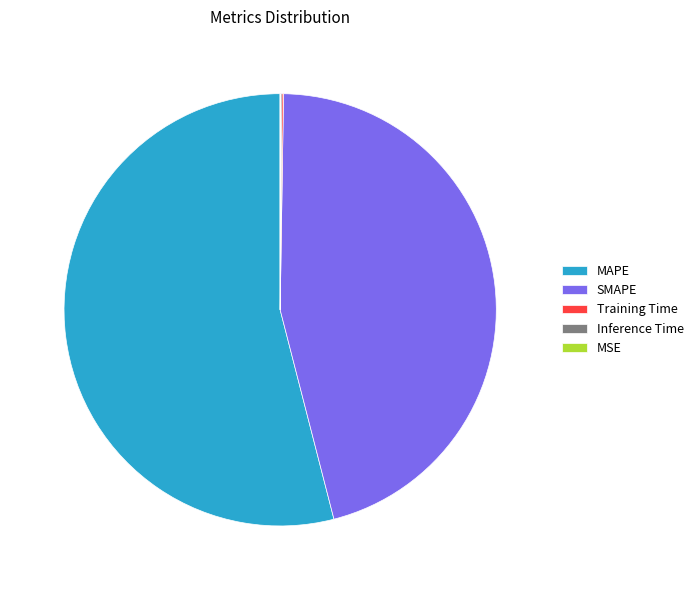

The SMAPE slice represents 32% of the pie. True or false?

False